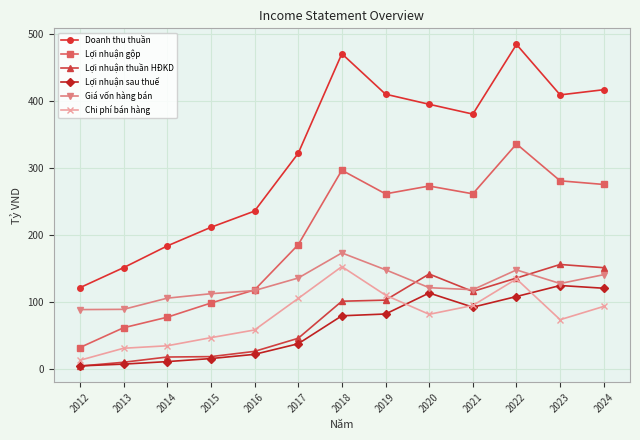

What is the difference between the maximum and minimum values in the Lợi nhuận sau thuế series?

120.0